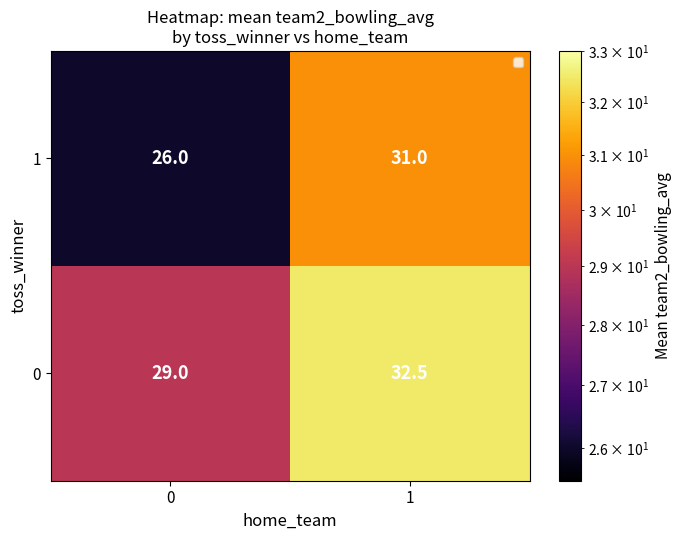

The 1 series shows 31.0 at 1. True or false?

True